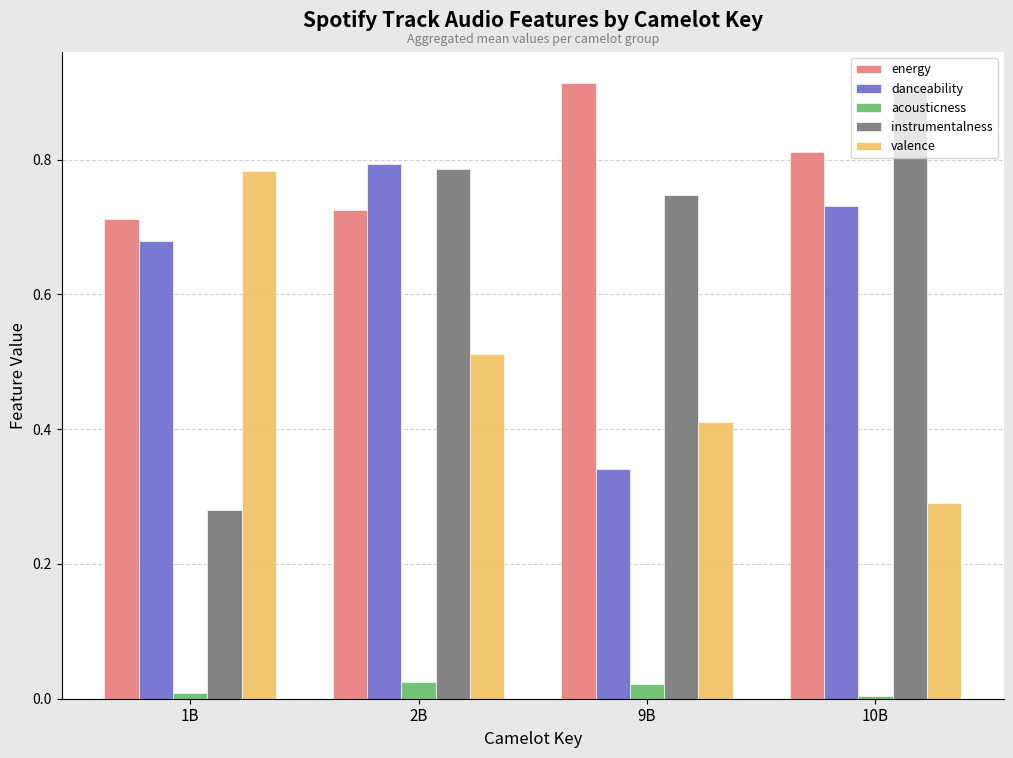

Which series has the widest spread of values?

instrumentalness